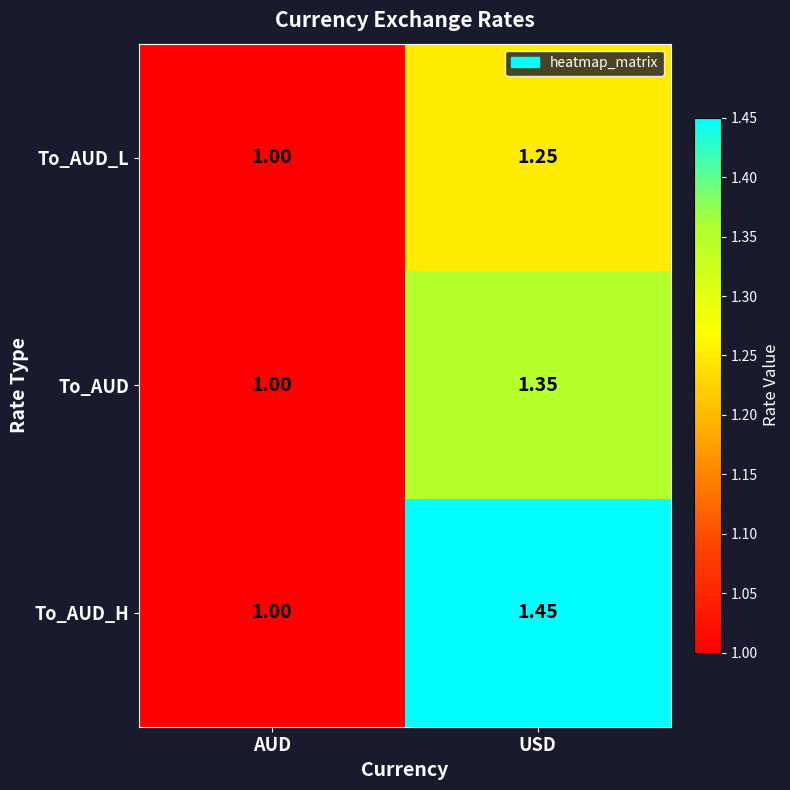

At which label is To_AUD closest to 1?

AUD